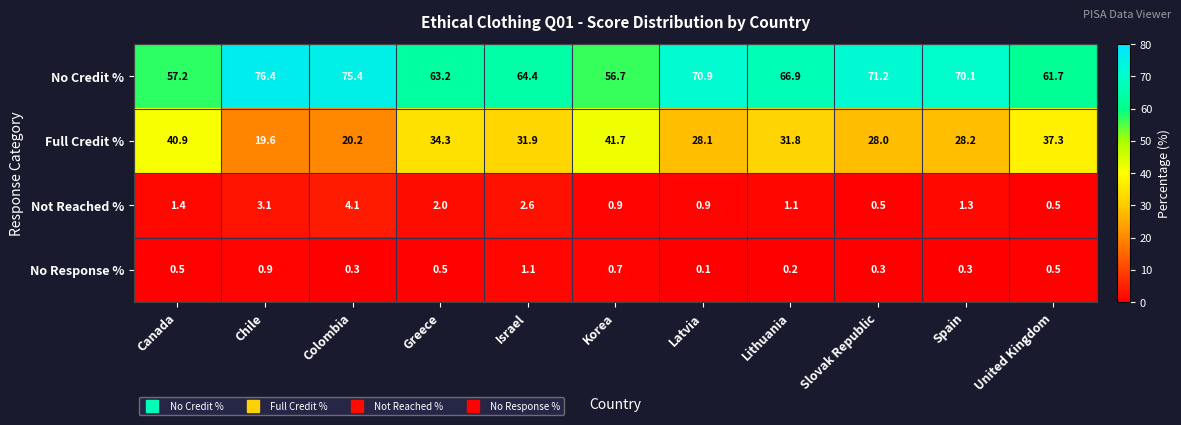

The No Credit % series shows 95.5 at Lithuania. True or false?

False